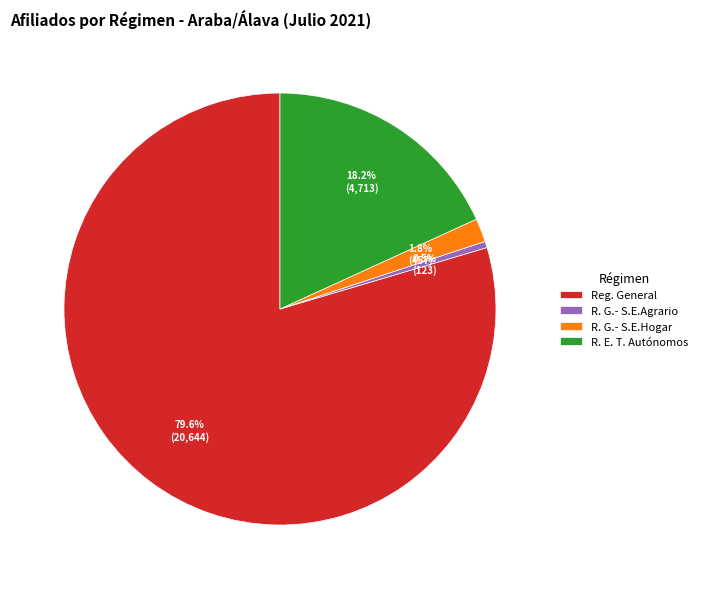

To the nearest percent, what percentage of the pie is R. E. T. Autónomos?

18%